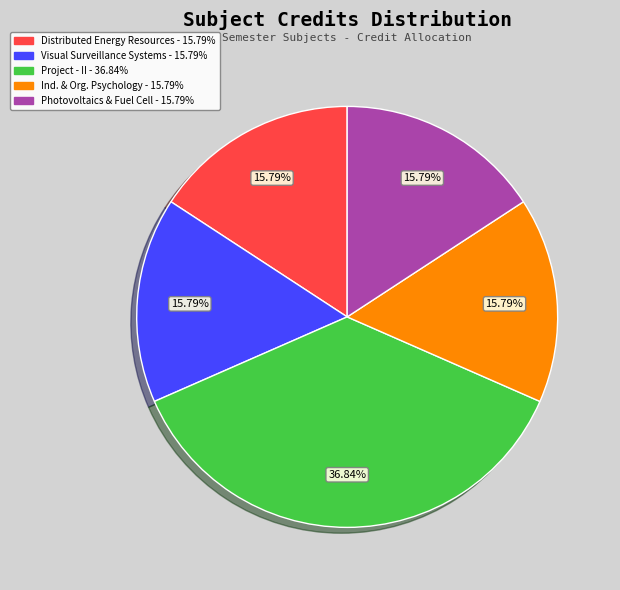

What is the ratio of the value at Project - II - 36.84% to the value at Distributed Energy Resources - 15.79%?

2.3